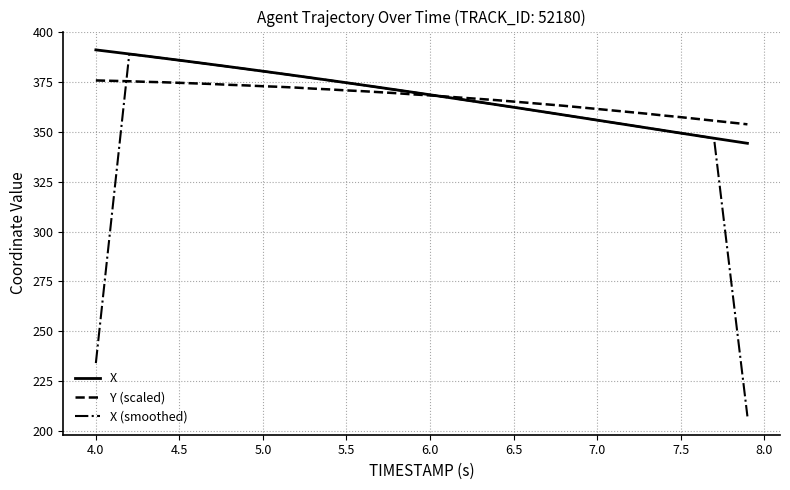

What is the minimum value for Y (scaled)?

353.8